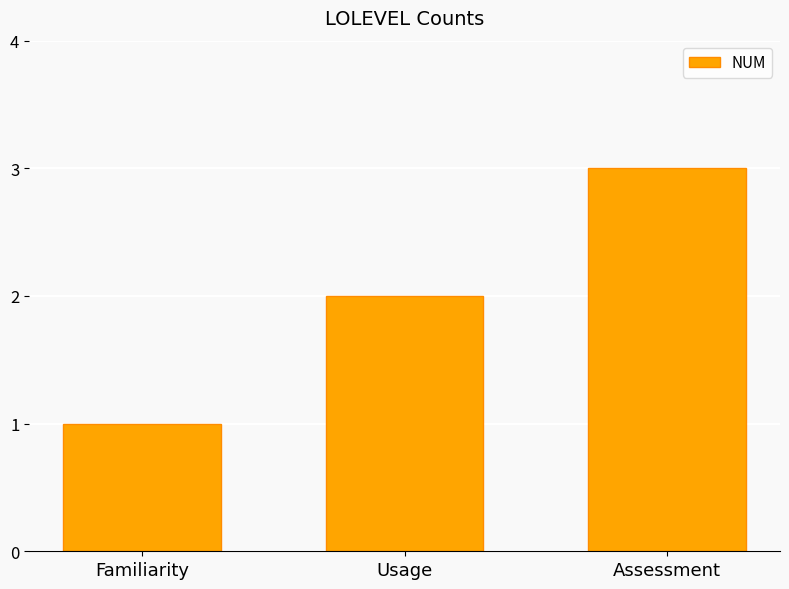

What is the maximum value shown in the chart?

3